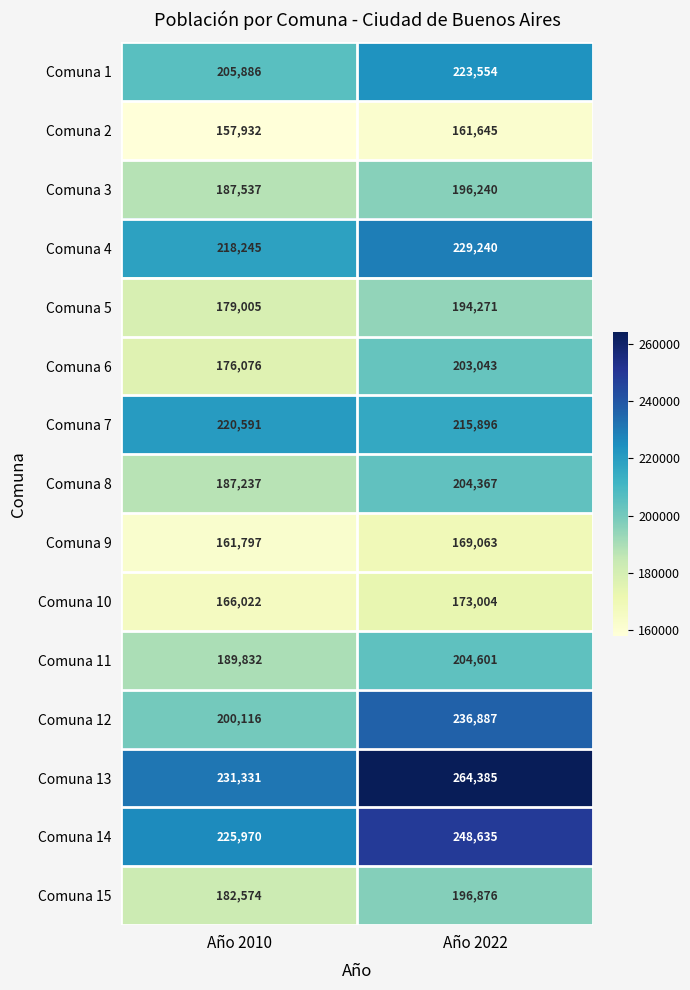

What is the sum of all Comuna 5 values?

373276